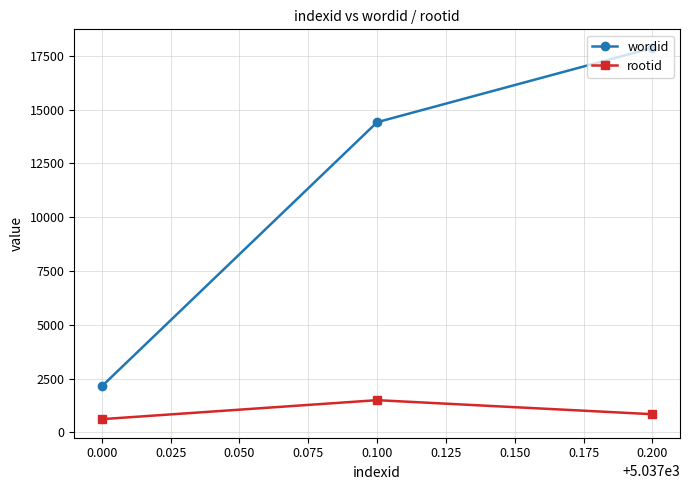

What is the difference between the maximum and minimum values in the wordid series?

15728